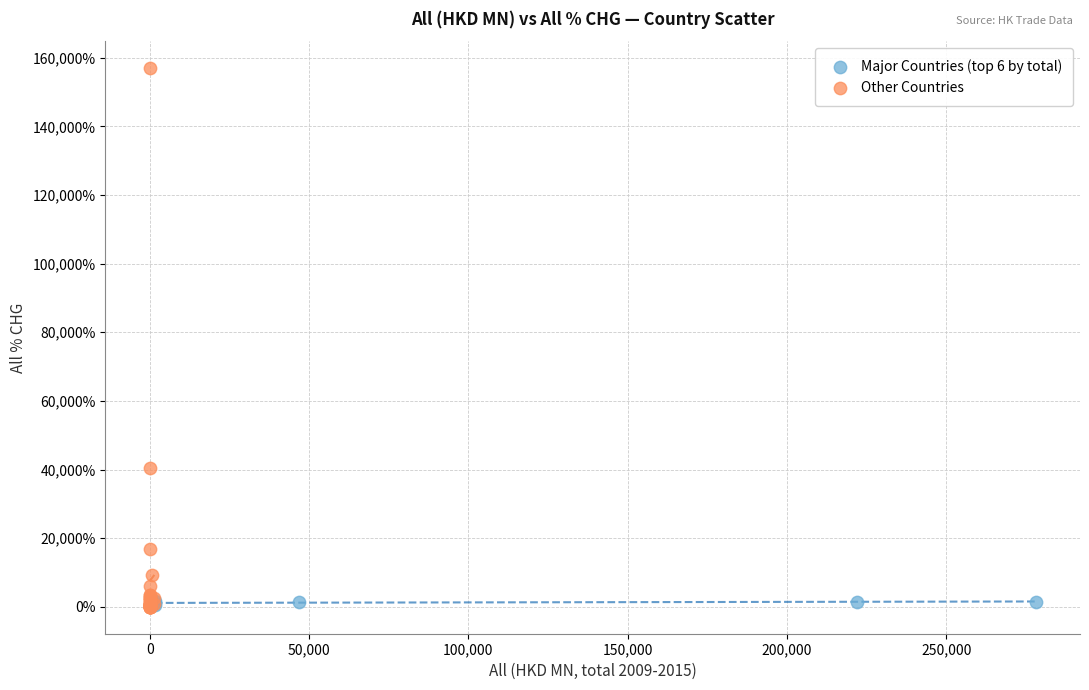

Which series reaches the maximum Y coordinate?

Other Countries